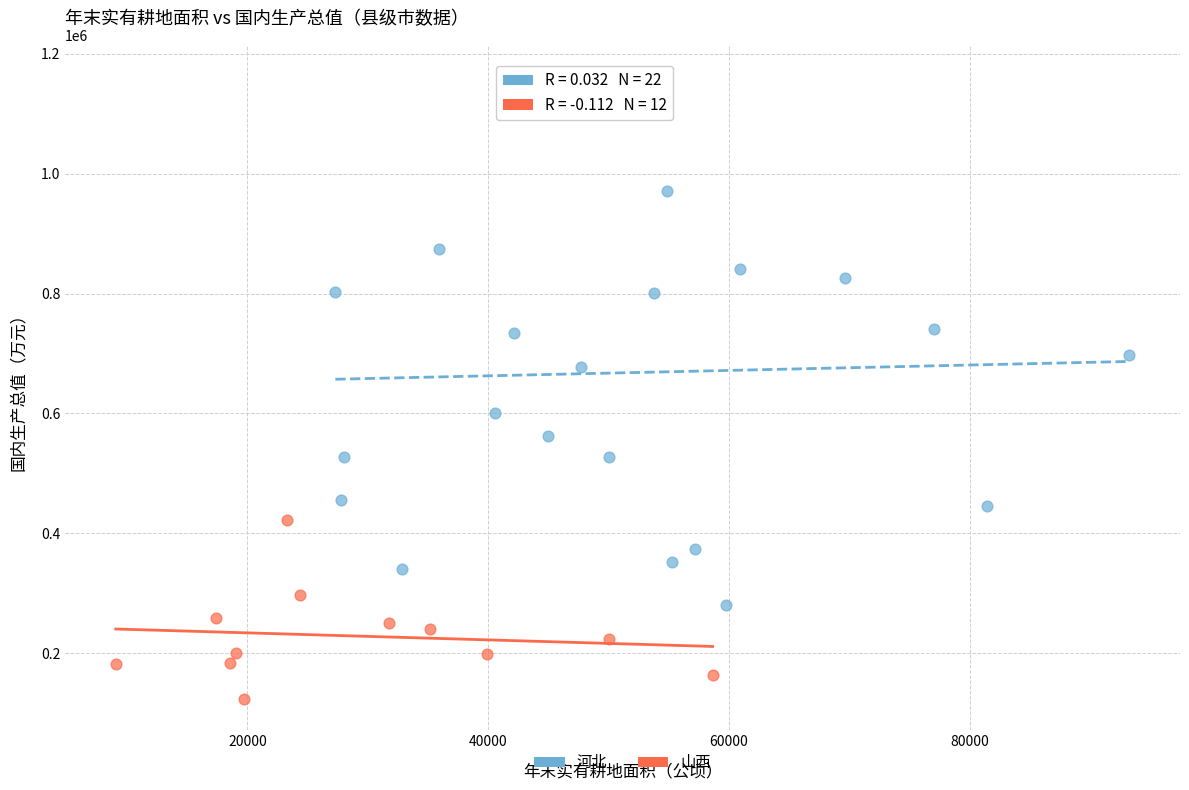

Which series contains the highest Y value?

河北